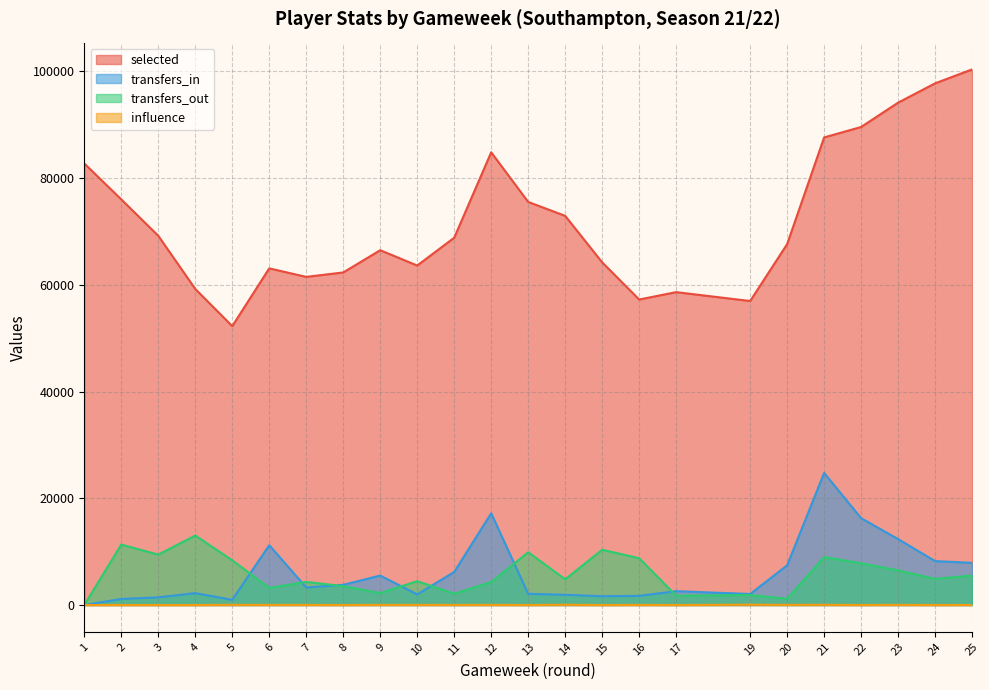

At which label does selected first exceed 68821?

1